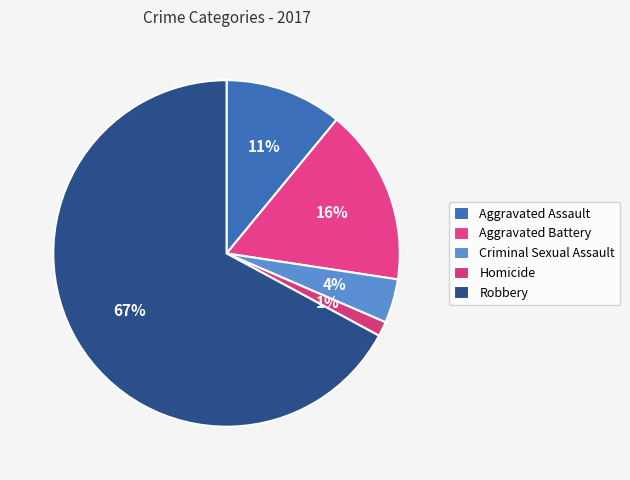

How many segments does this pie chart have?

5